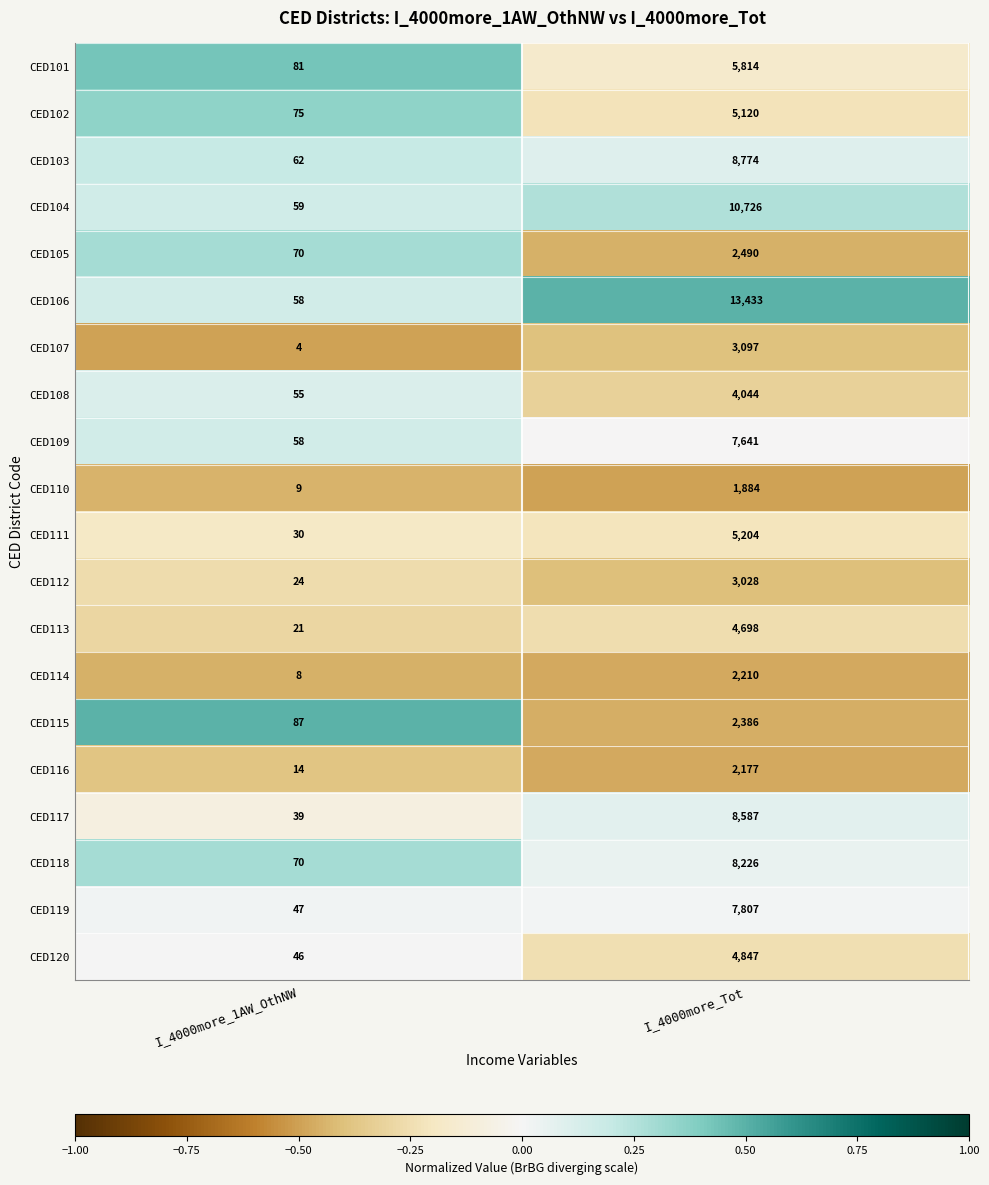

Which series has the widest spread of values?

CED106